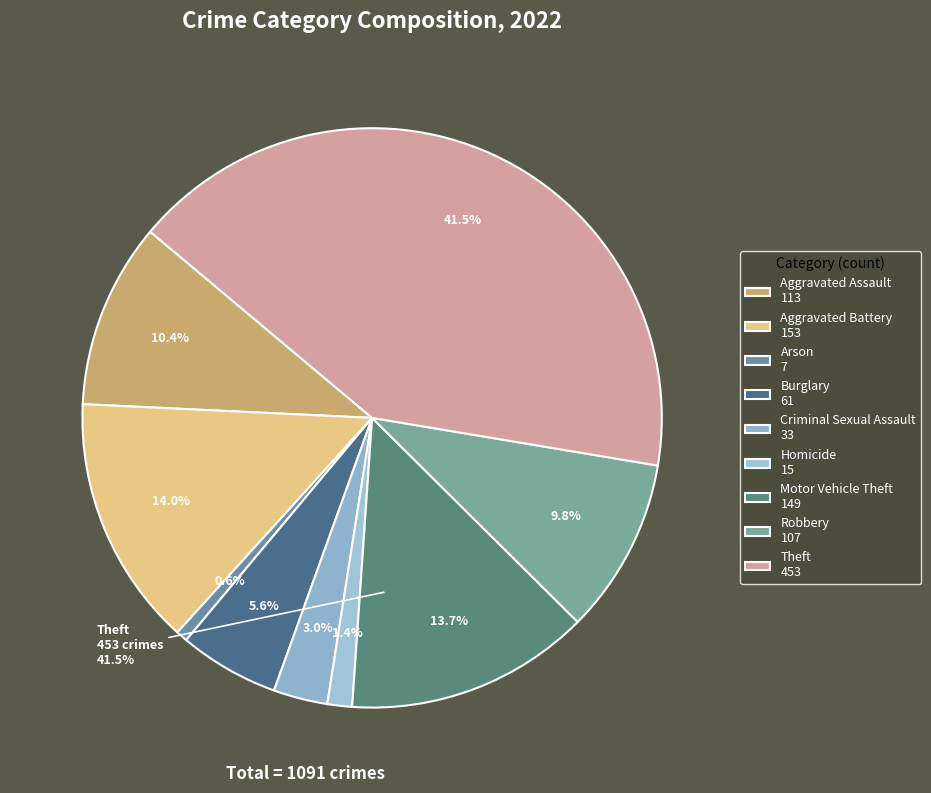

Count the number of slices in the pie.

9